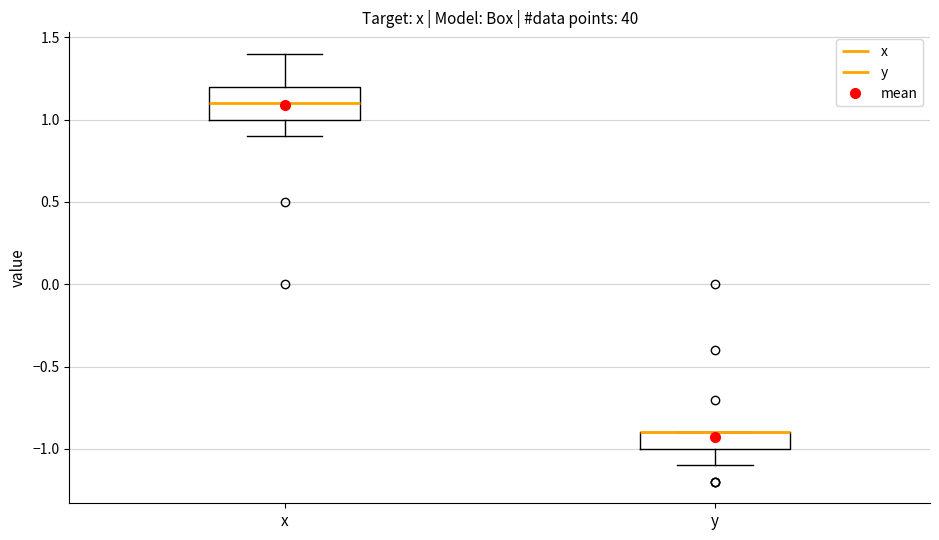

Reading left to right, transcribe this box plot: for each box, give where its median line is, the range the box spans, and where its two whiskers end, as read against the y-axis. The values are not printed on the chart, so give them approximately, as read against the axis.

x: median 1.1, box 1.0 to 1.2, whiskers 0.9 to 1.4
y: median -0.9 (drawn on the box's upper edge), box -1.0 to -0.9, whiskers -1.1 to -0.9